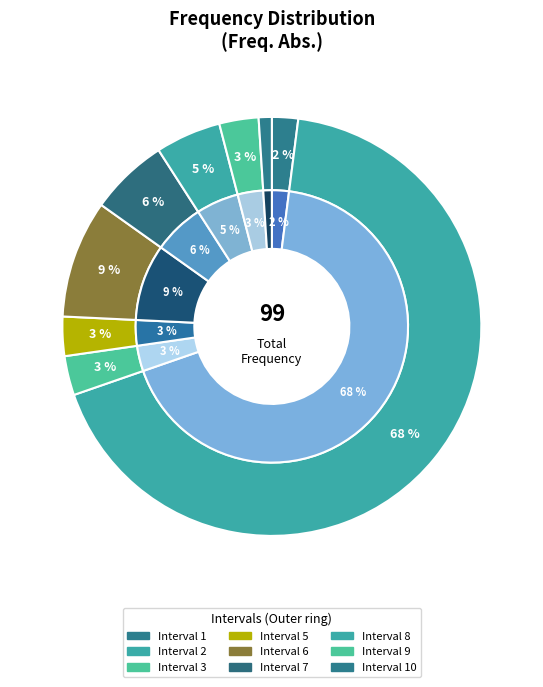

How much of the chart is everything except 1?

98.0%